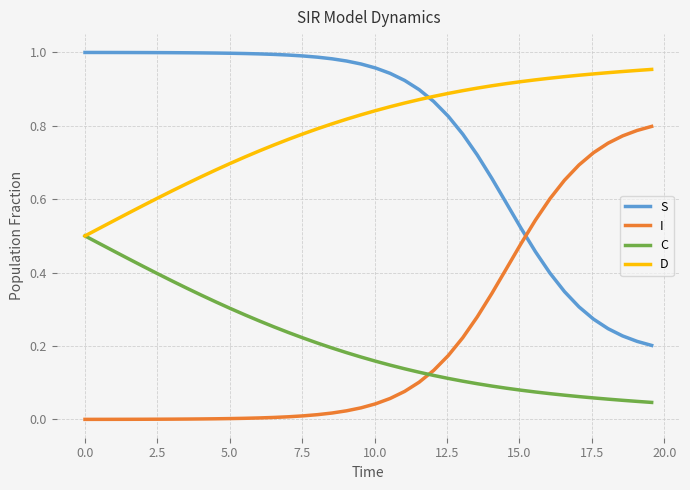

After their last crossing, which series has the higher values: I or C?

I